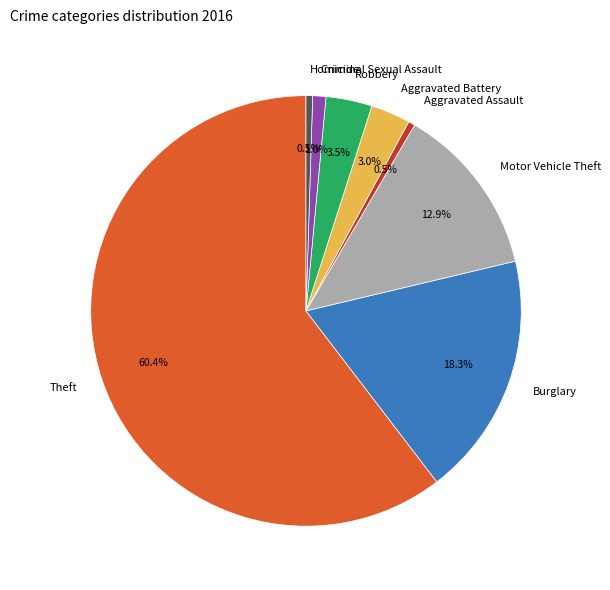

Is the sum of Robbery and Homicide greater than half?

No